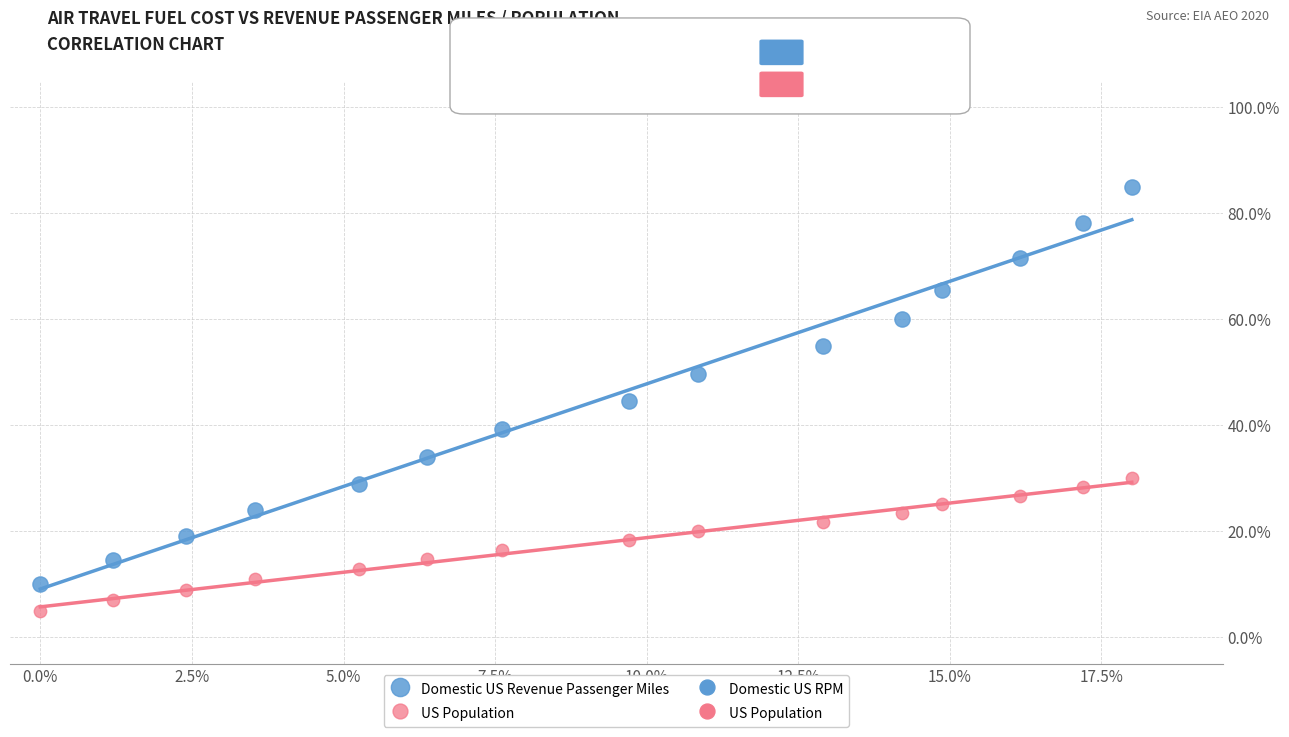

Which series reaches the minimum Y coordinate?

US Population